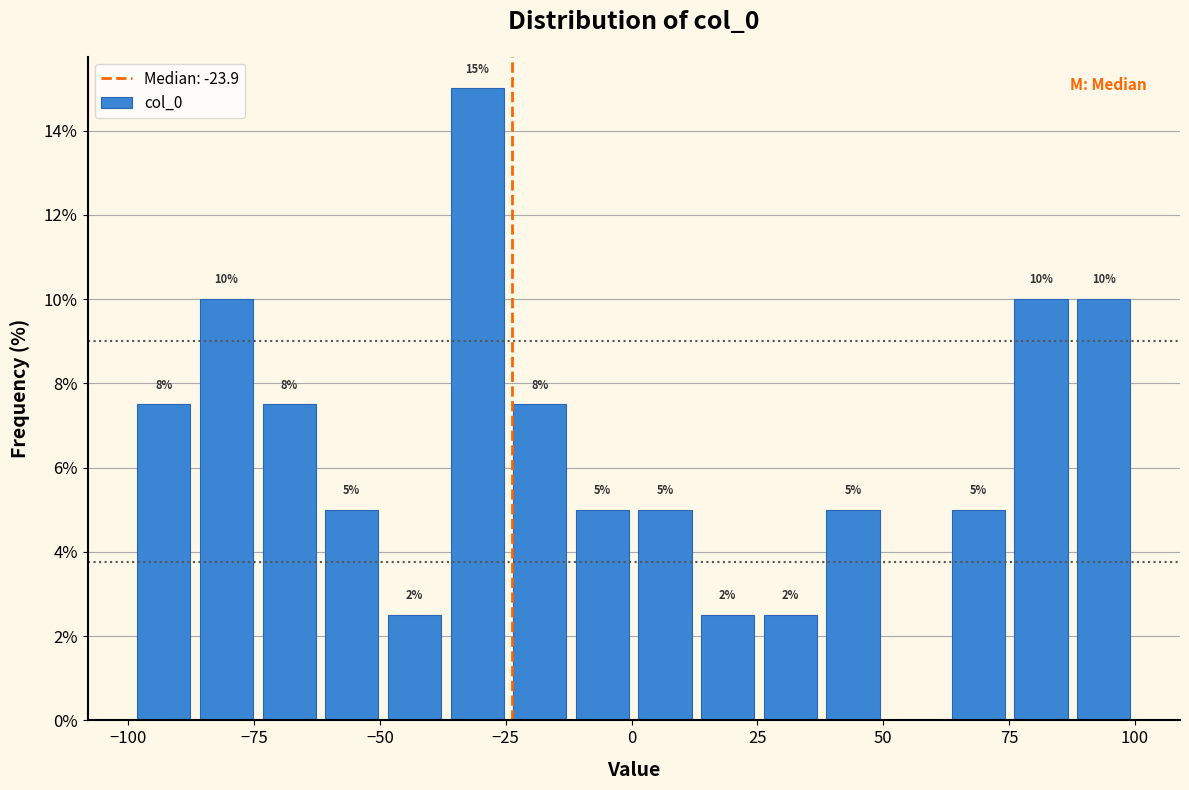

Read against the x-axis, roughly where is the centre of the tallest bar?

-30